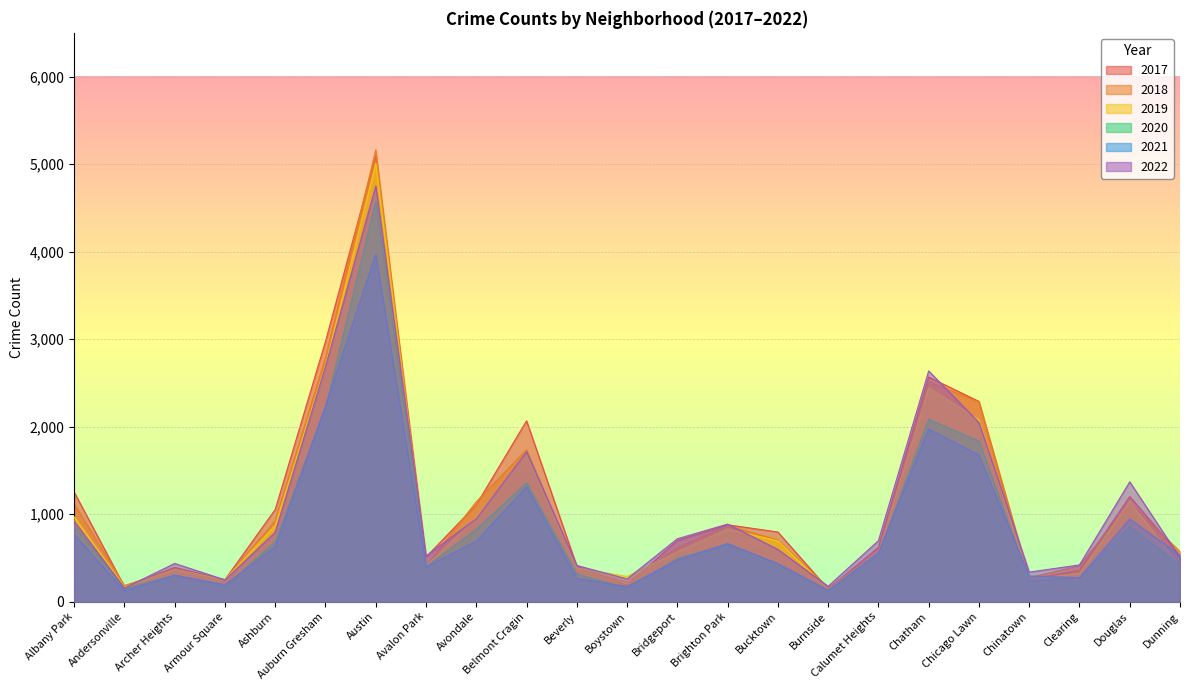

What is the total value across all series at Brighton Park?

4779